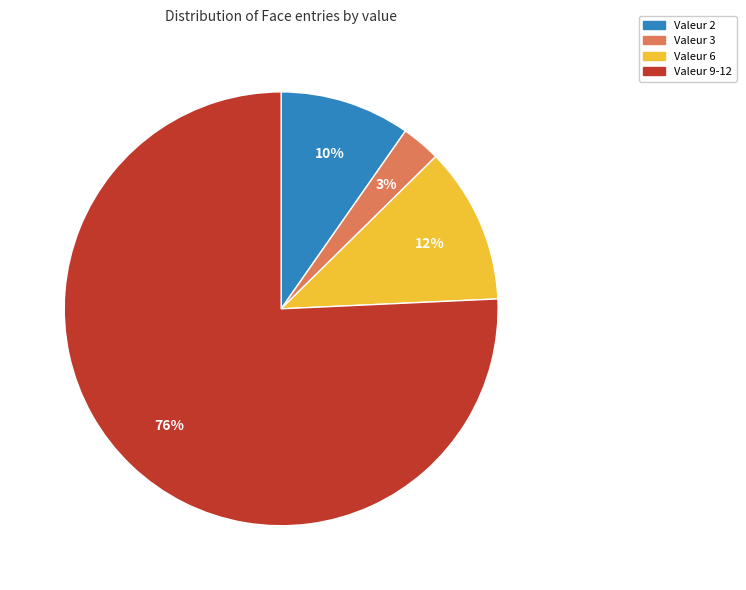

Does any single category account for the majority?

Yes